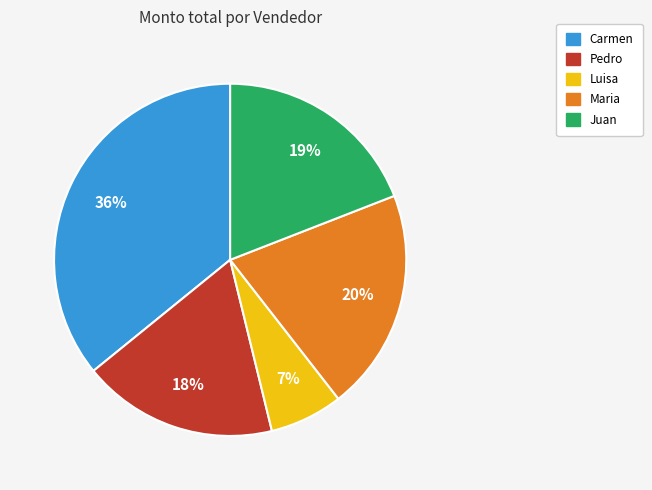

To the nearest percent, what is the average slice percentage?

20%